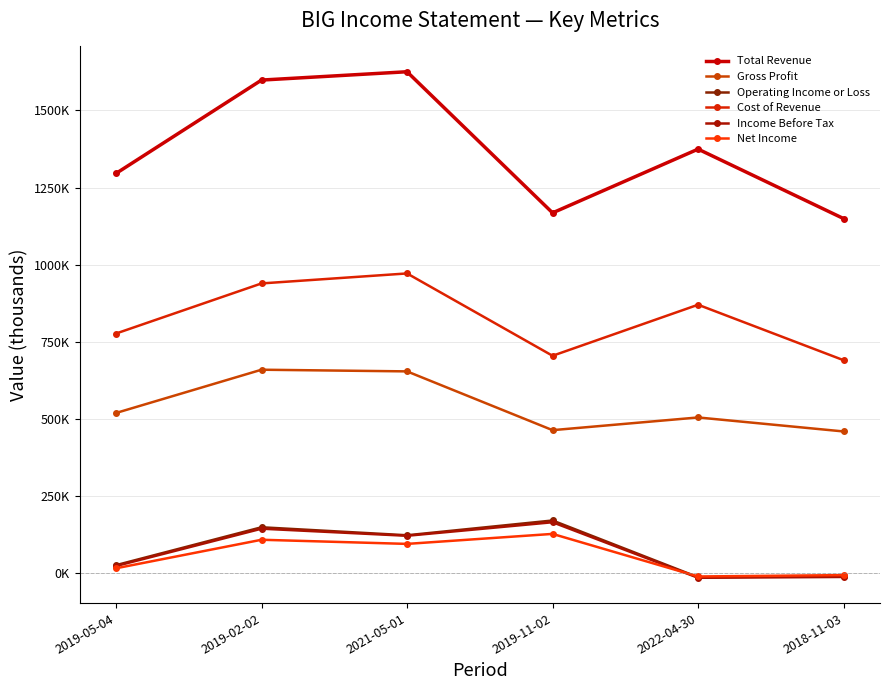

The value of Income Before Tax at 2021-05-01 is 120900. True or false?

True